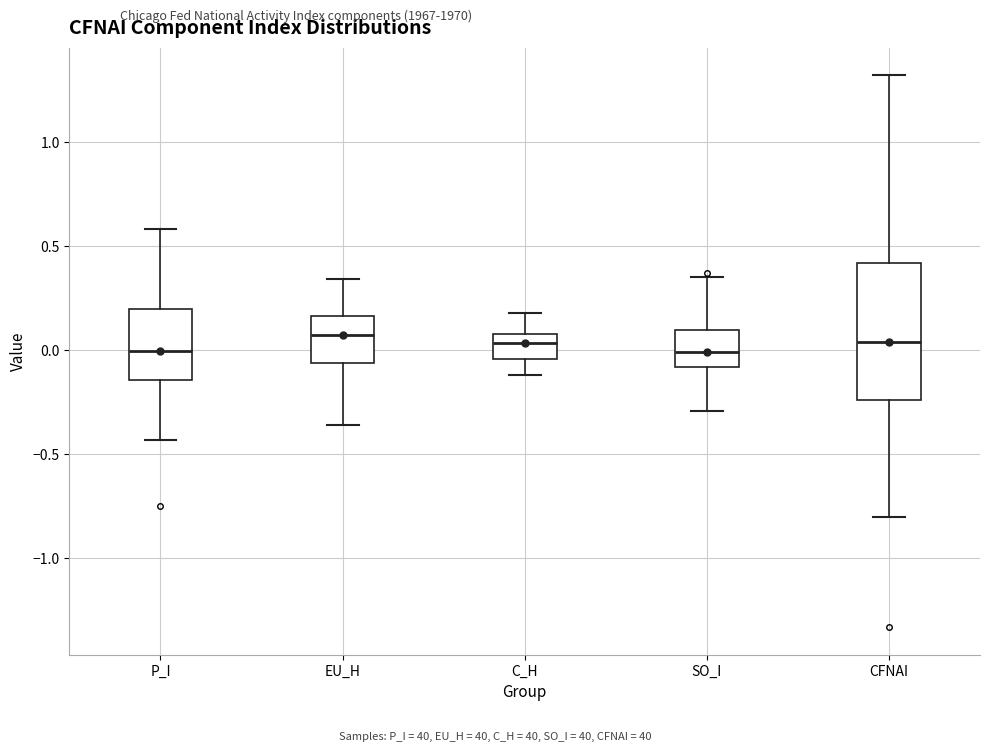

Where does the median line of the box for C_H sit on the y-axis? The values are not printed on the chart, so give them approximately, as read against the axis.

0.05